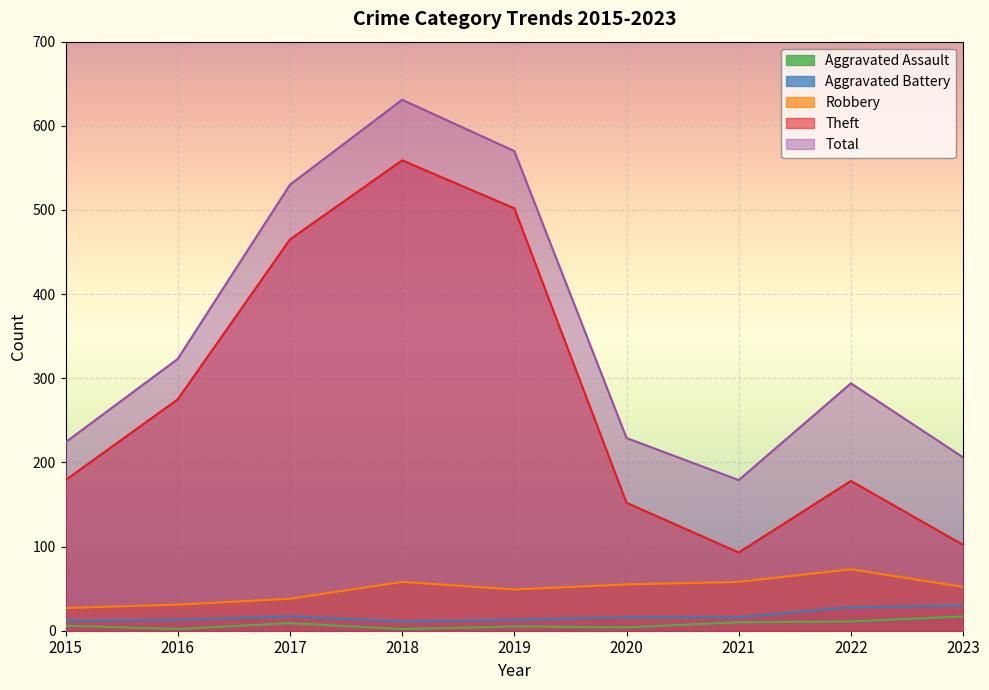

Reading right to left, transcribe all the data shown in this chart.

Aggravated Assault: 2023=17	2022=11	2021=10	2020=4	2019=5	2018=2	2017=9	2016=2	2015=6
Aggravated Battery: 2023=30	2022=28	2021=16	2020=16	2019=13	2018=11	2017=17	2016=13	2015=12
Robbery: 2023=52	2022=73	2021=58	2020=55	2019=49	2018=58	2017=38	2016=31	2015=27
Theft: 2023=102	2022=178	2021=93	2020=152	2019=502	2018=559	2017=465	2016=275	2015=179
Total: 2023=206	2022=294	2021=179	2020=229	2019=570	2018=631	2017=530	2016=323	2015=224